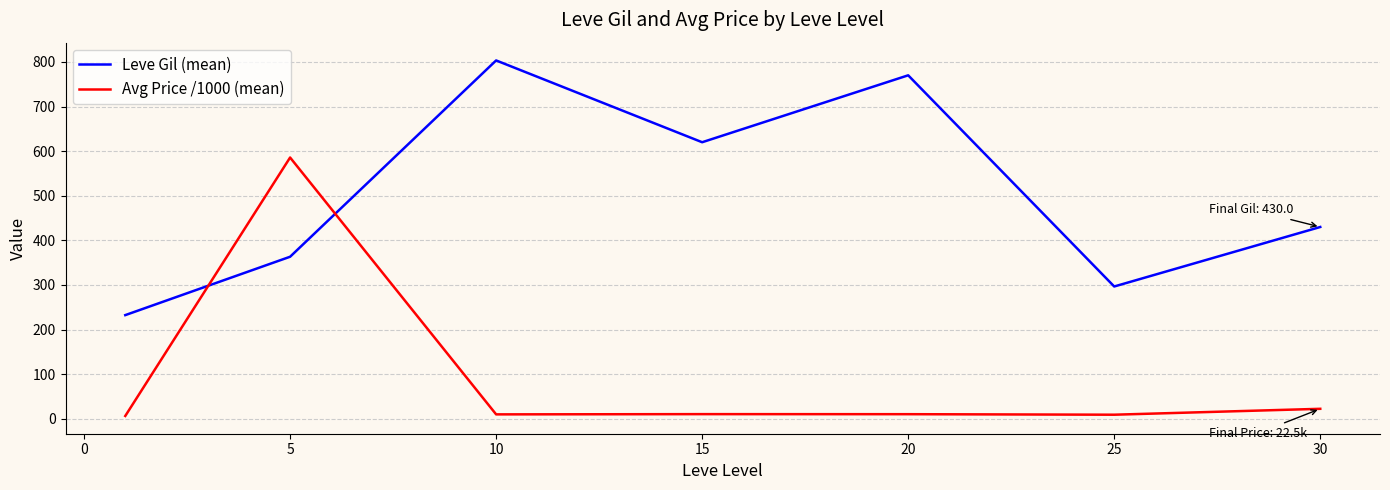

Is this an area chart (filled region under the line)?

No